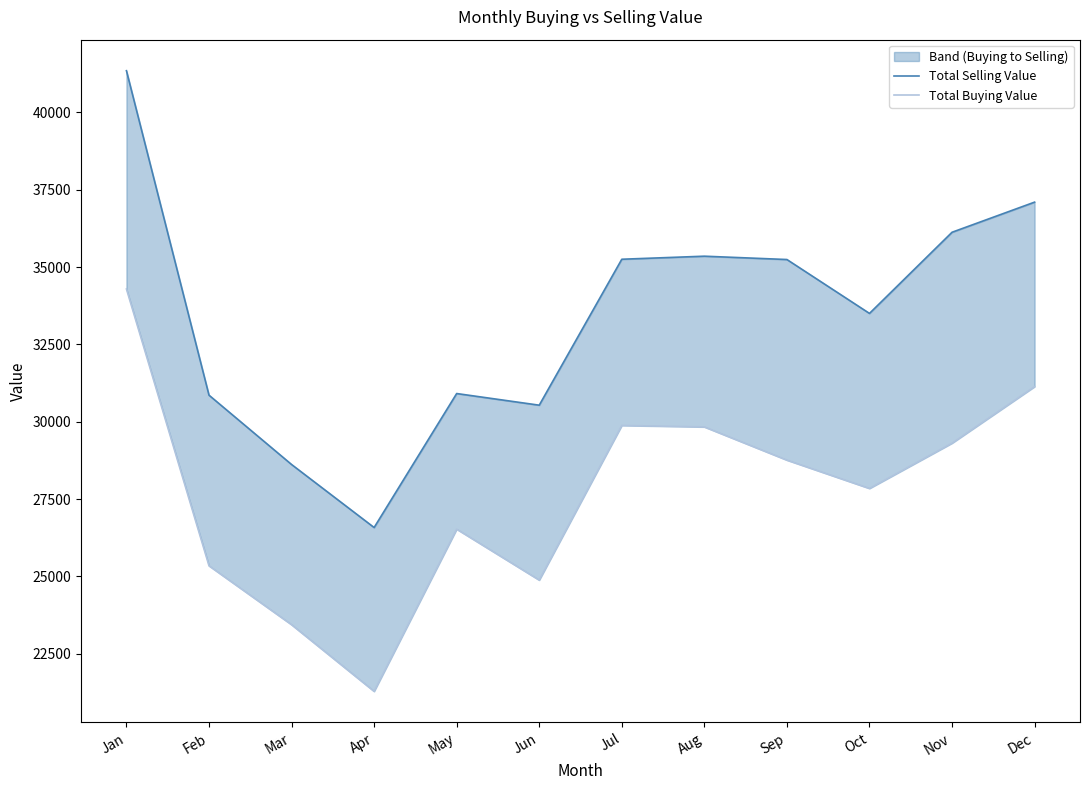

Which has a higher value, Aug or May?

Aug